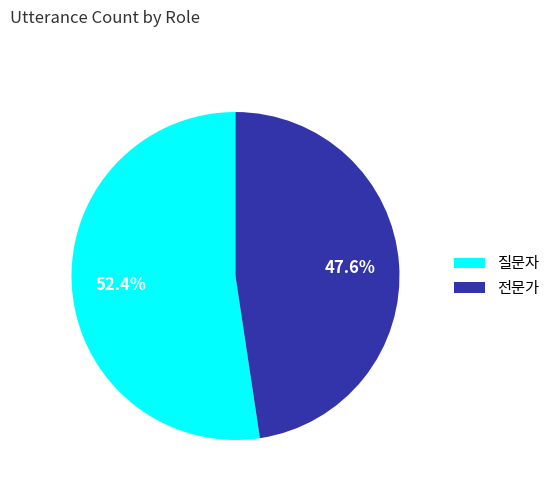

True or false: 전문가 accounts for 34% of the total.

False